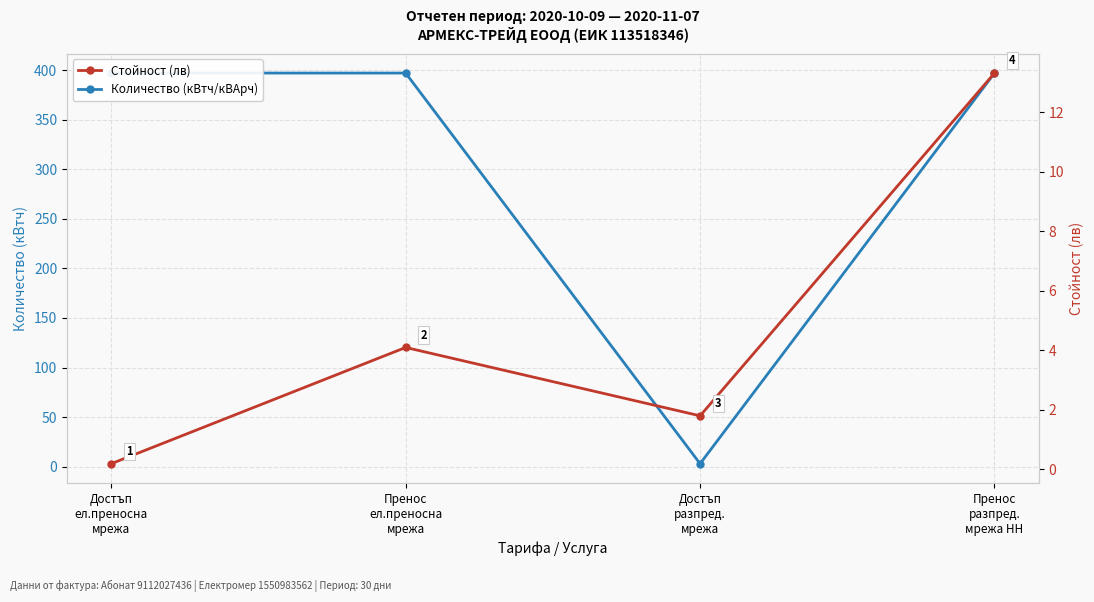

Which series has the widest spread of values?

Количество (кВтч/кВАрч)